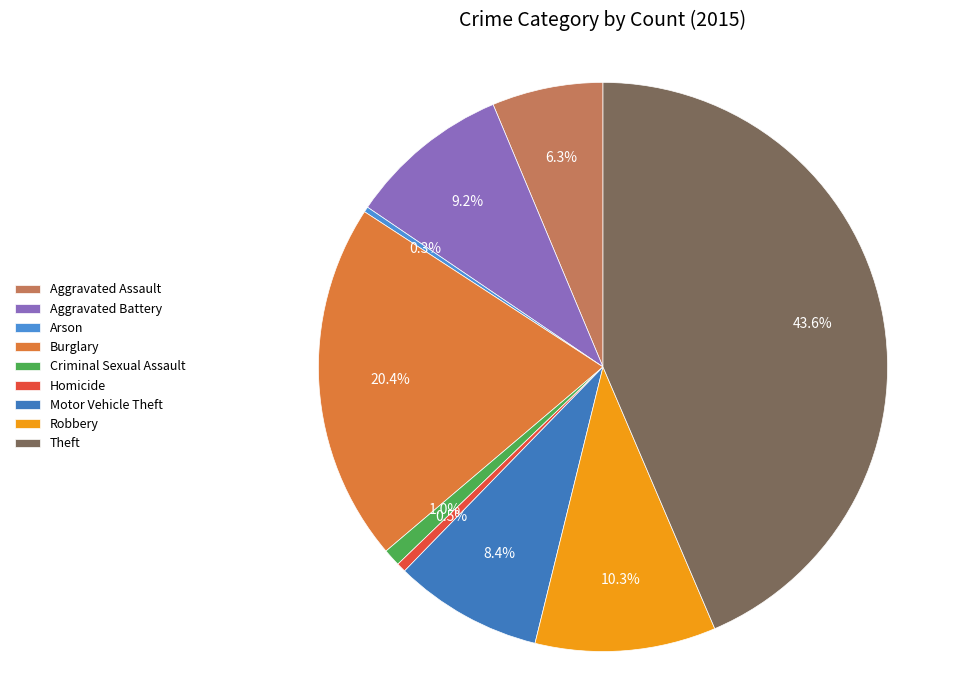

How many segments does this pie chart have?

9